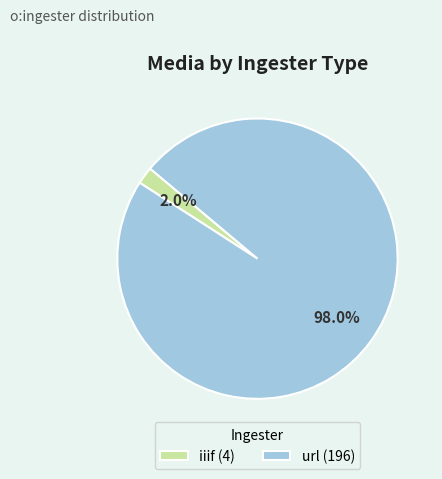

Is it true that iiif is 2% of the pie?

True